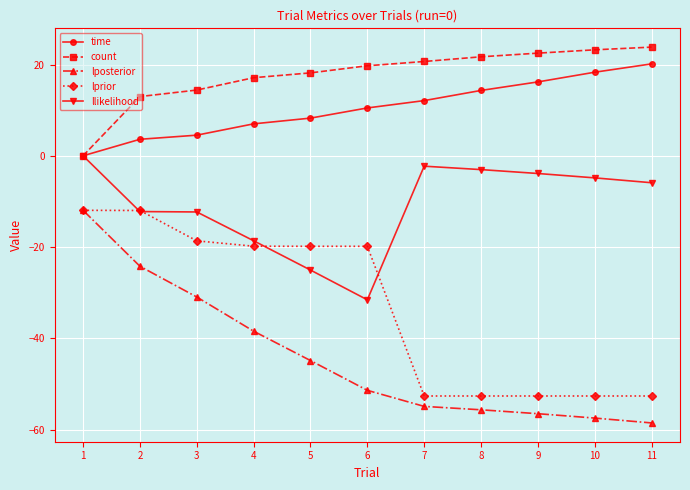

Is it true that lprior equals -19.8 at 4?

True